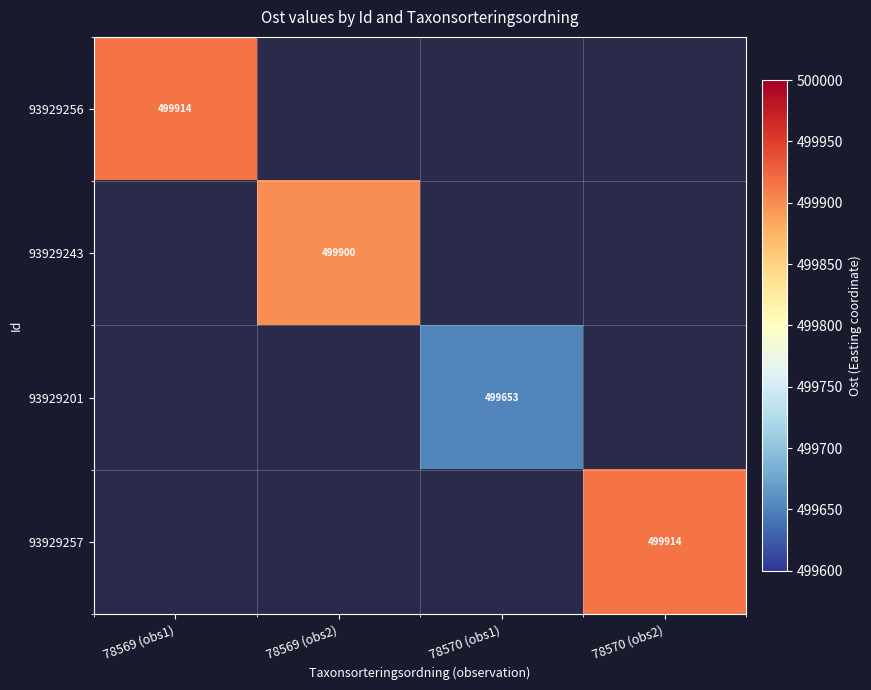

At which label is 93929256 closest to 499914?

78569 (obs1)